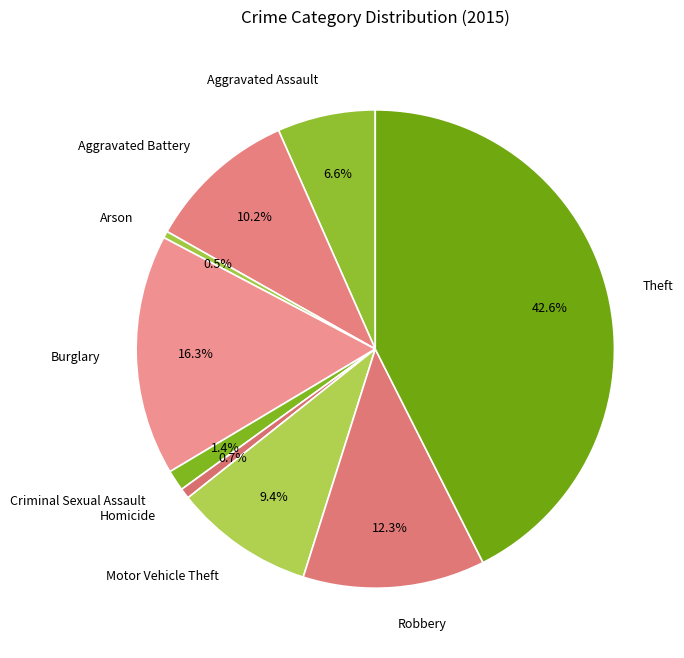

Does Aggravated Battery account for over 50% of the chart?

No